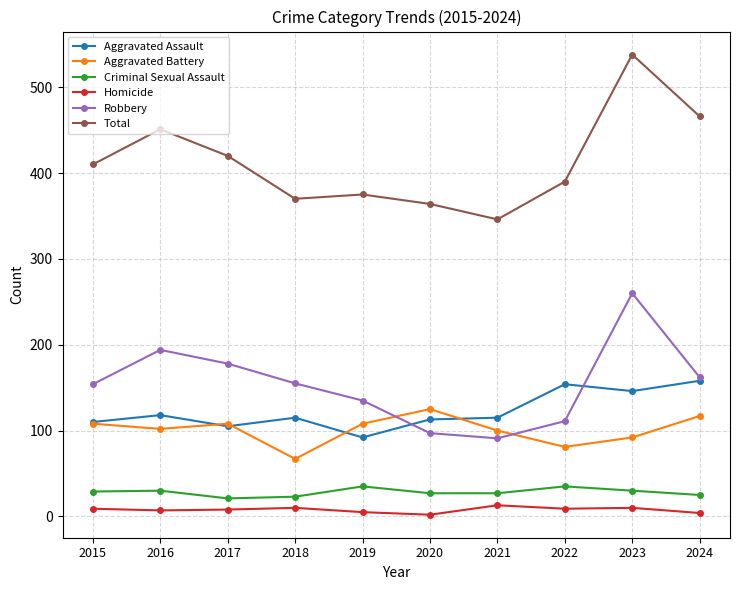

Which series has the widest spread of values?

Total